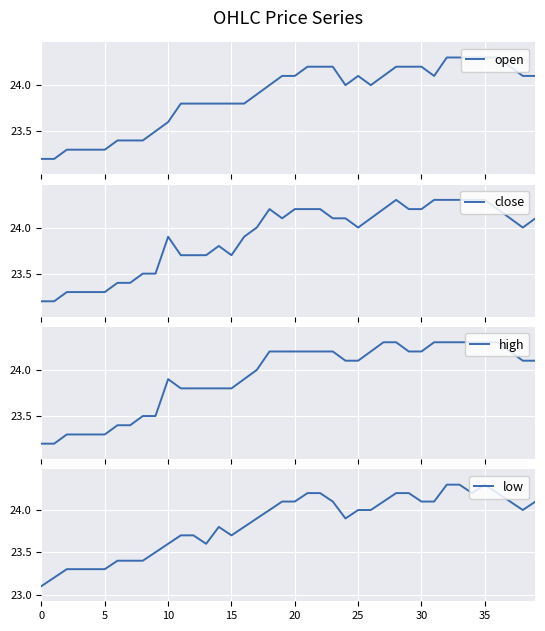

True or false: low and high intersect in this chart.

False